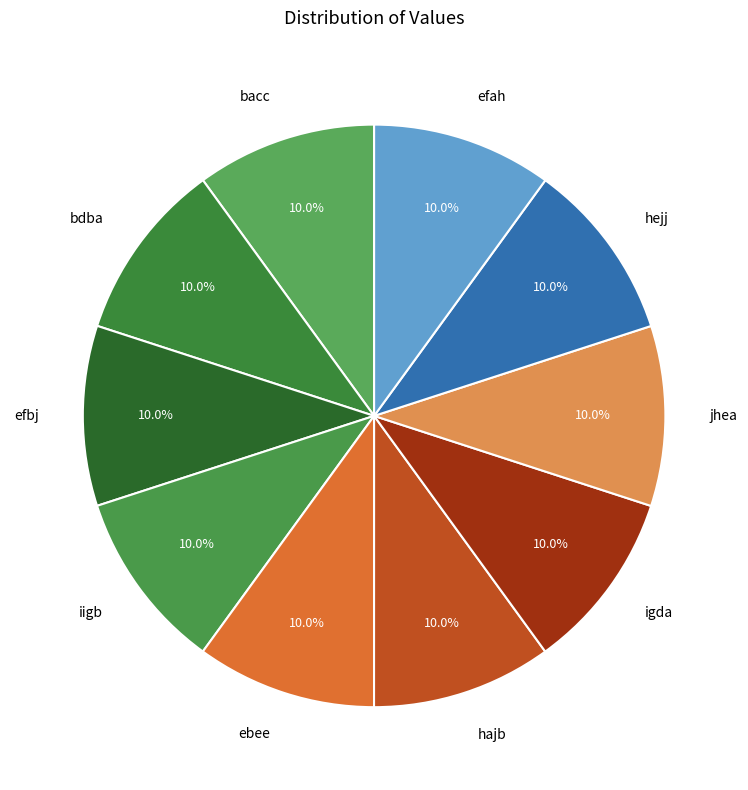

To the nearest percent, what percentage of the pie is efbj?

10%